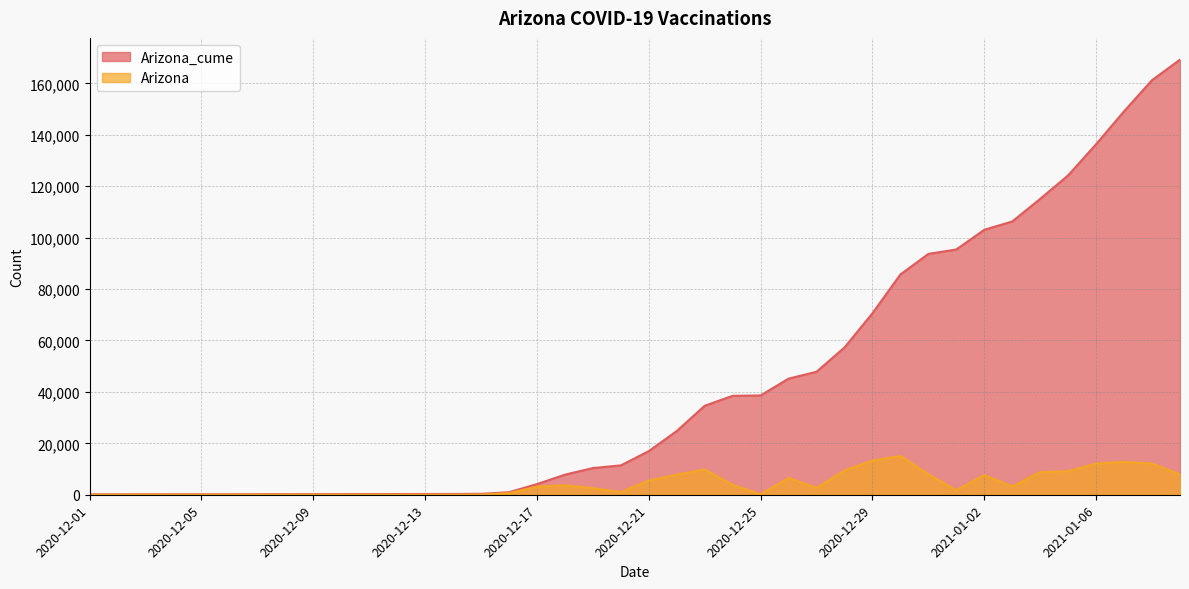

At how many categories does at least one series exceed 83418?

11